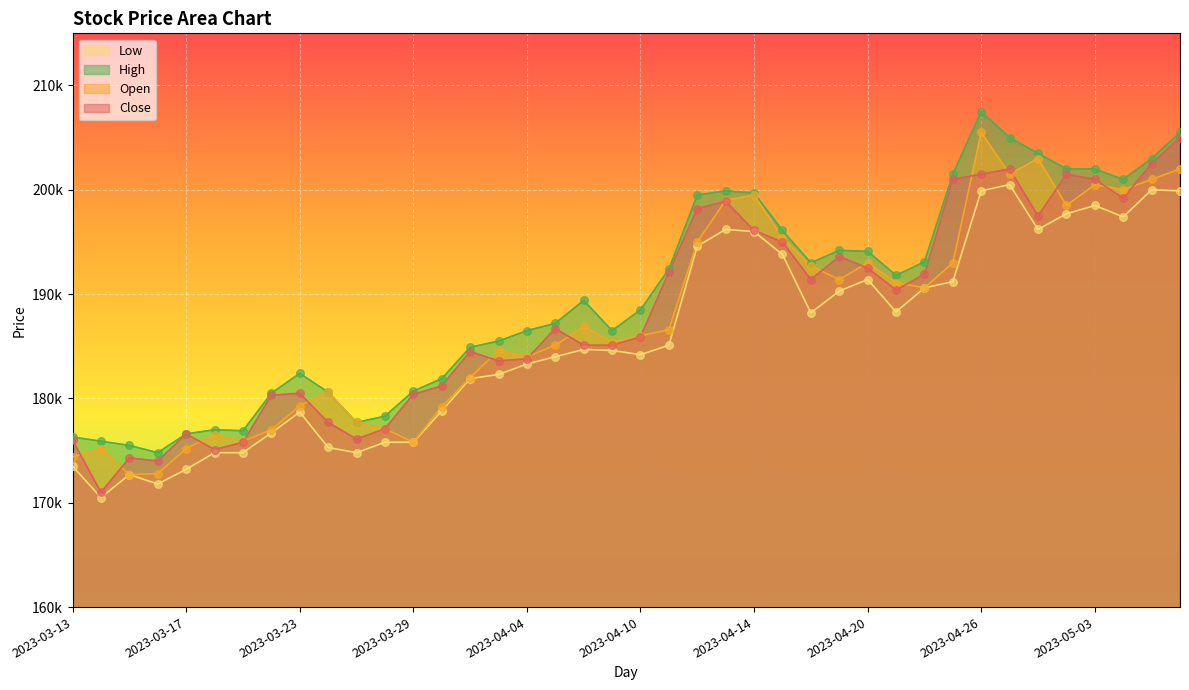

At which category is the sum across all series the highest?

2023-04-26